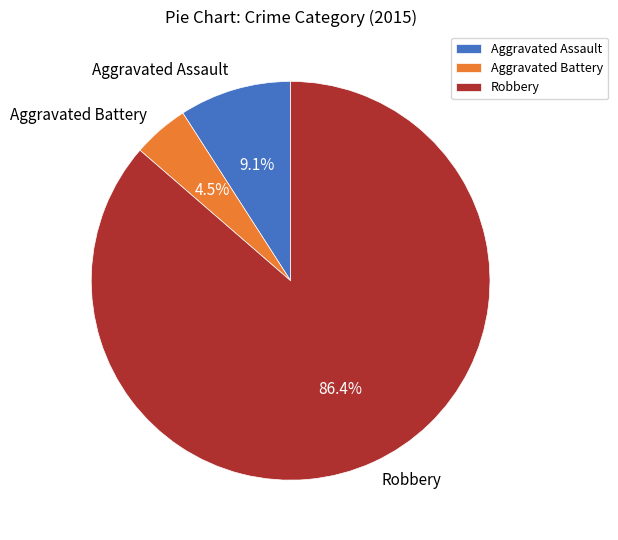

Which slice is the largest?

Robbery